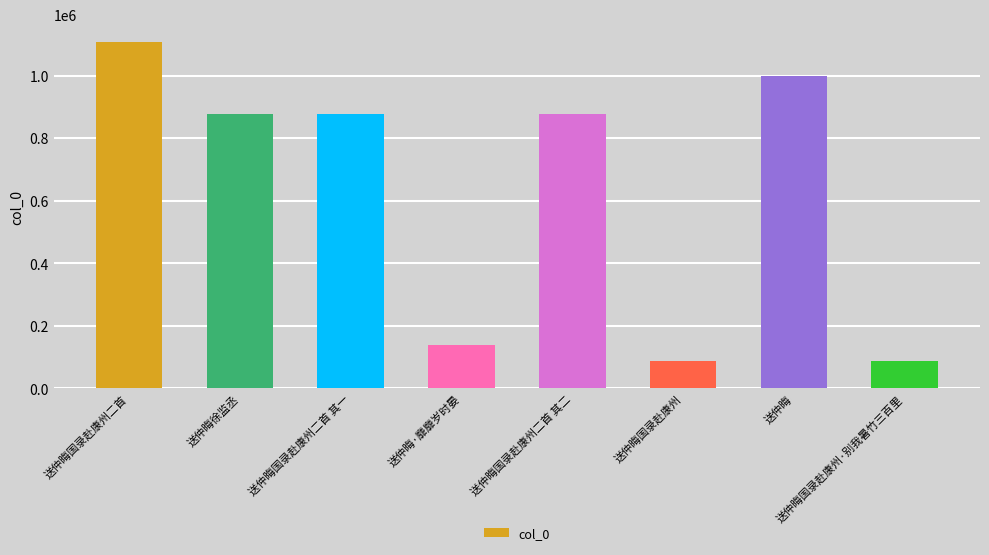

Where does the data first go above 877150?

送仲晦国录赴康州二首